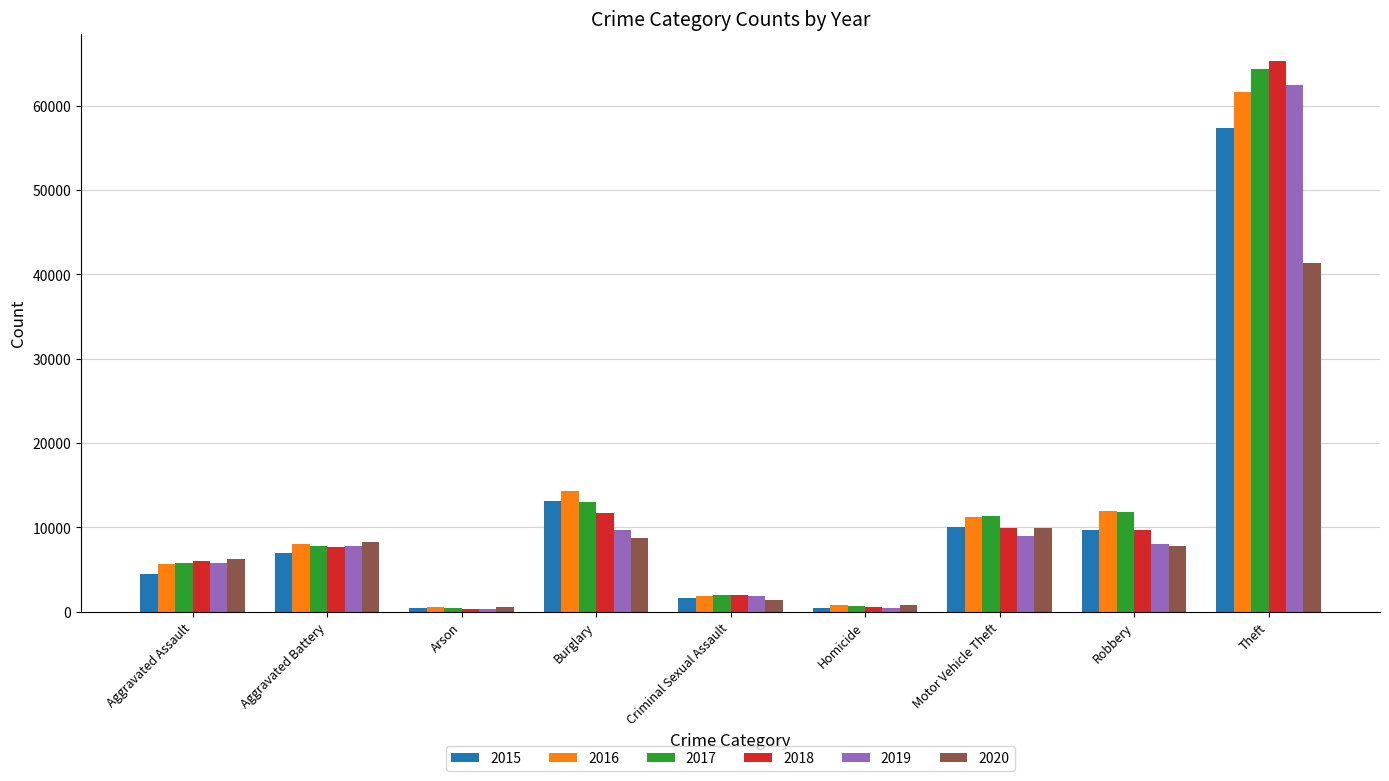

What is the label of the 5th bar from the right?

Criminal Sexual Assault